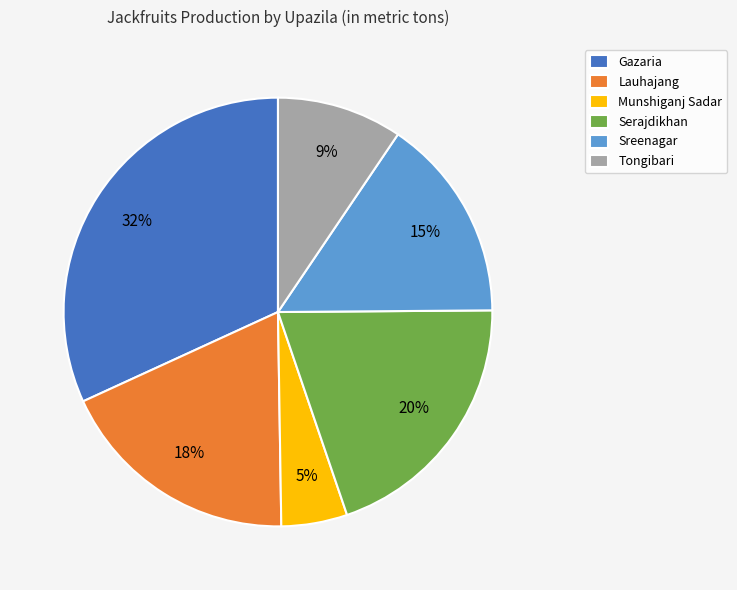

Count the number of slices in the pie.

6